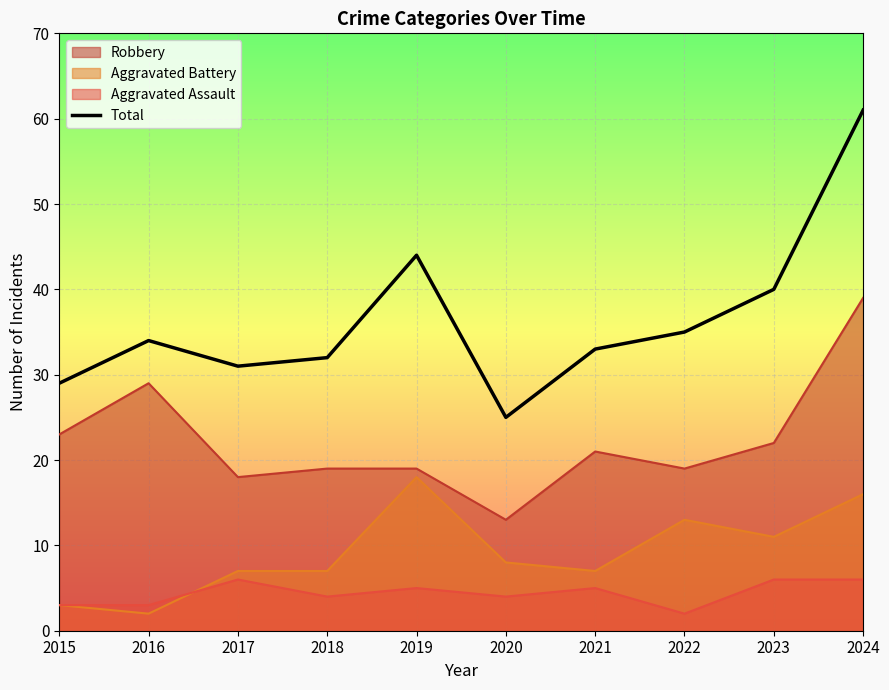

Which category has the lowest value in the Total series?

2020